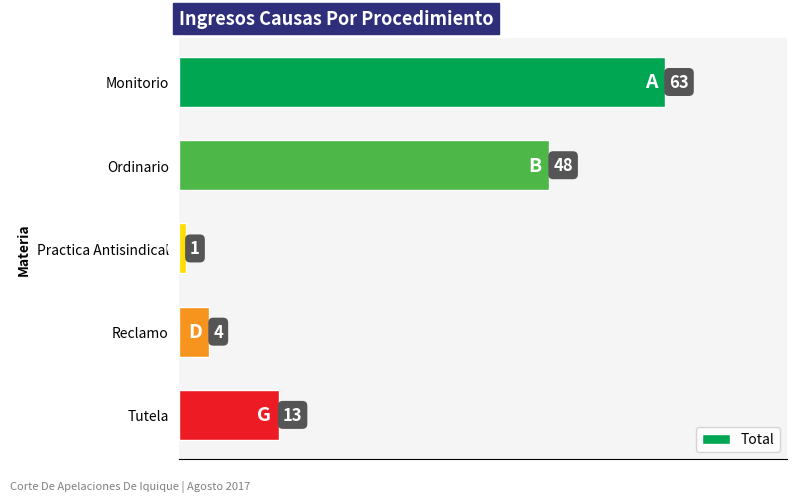

Between Ordinario and Tutela, which is larger?

Ordinario